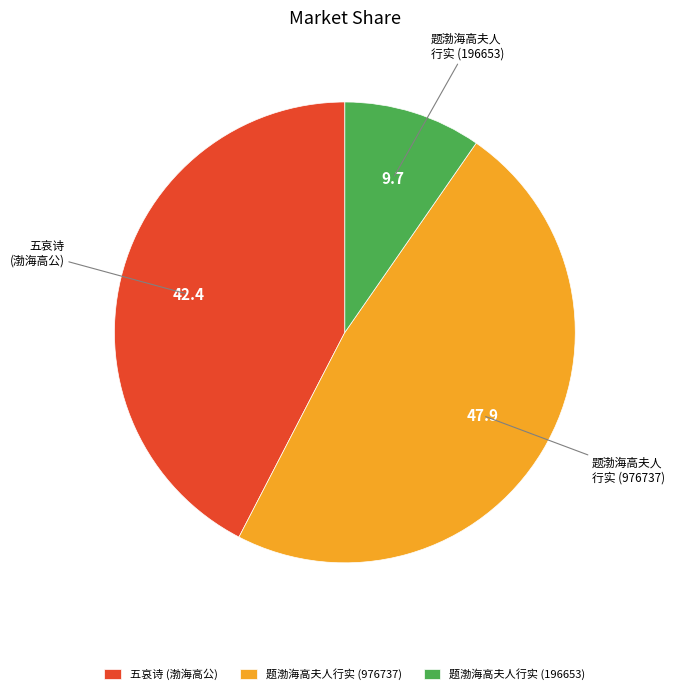

Approximately how many times larger is the value at 五哀诗 (渤海高公) compared to 题渤海高夫人行实 (196653)?

4.4